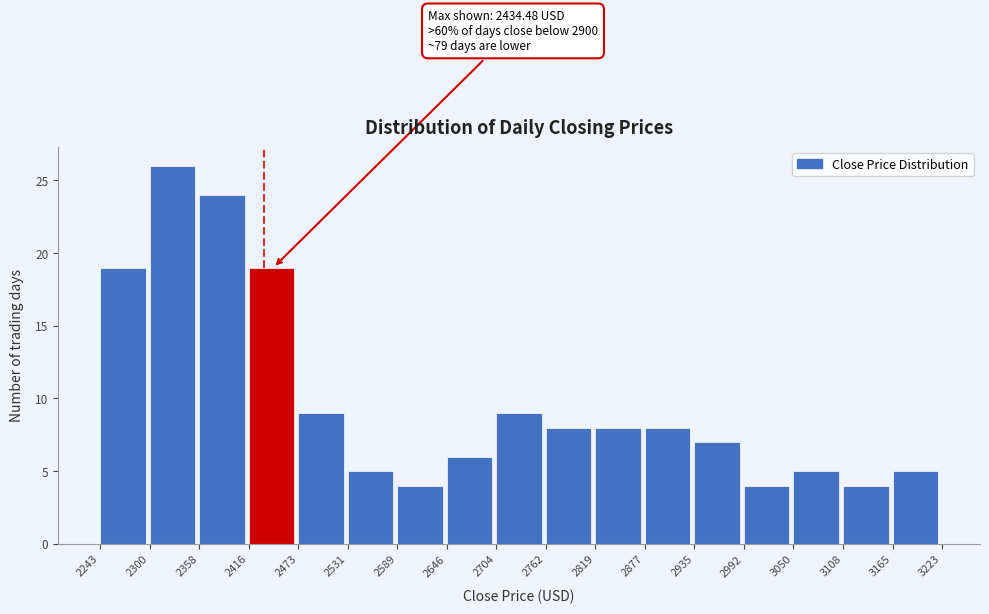

Over which range of the x-axis is the bar tallest?

2300 to 2358